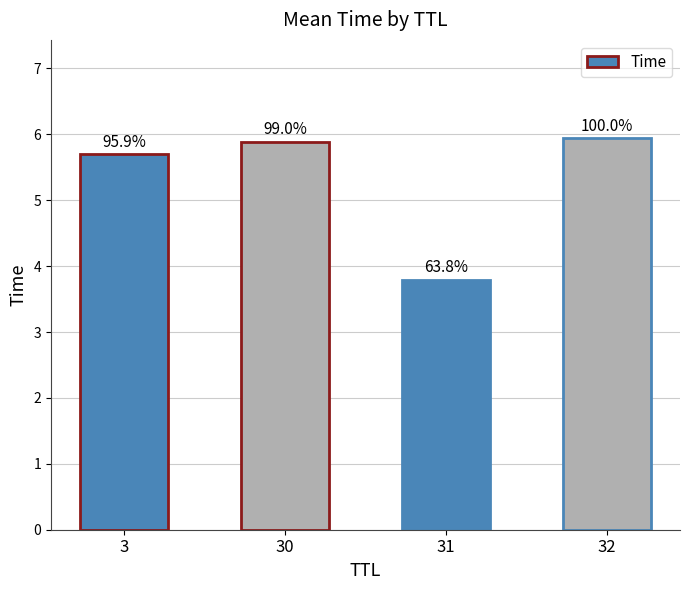

Does the chart contain any negative values?

No